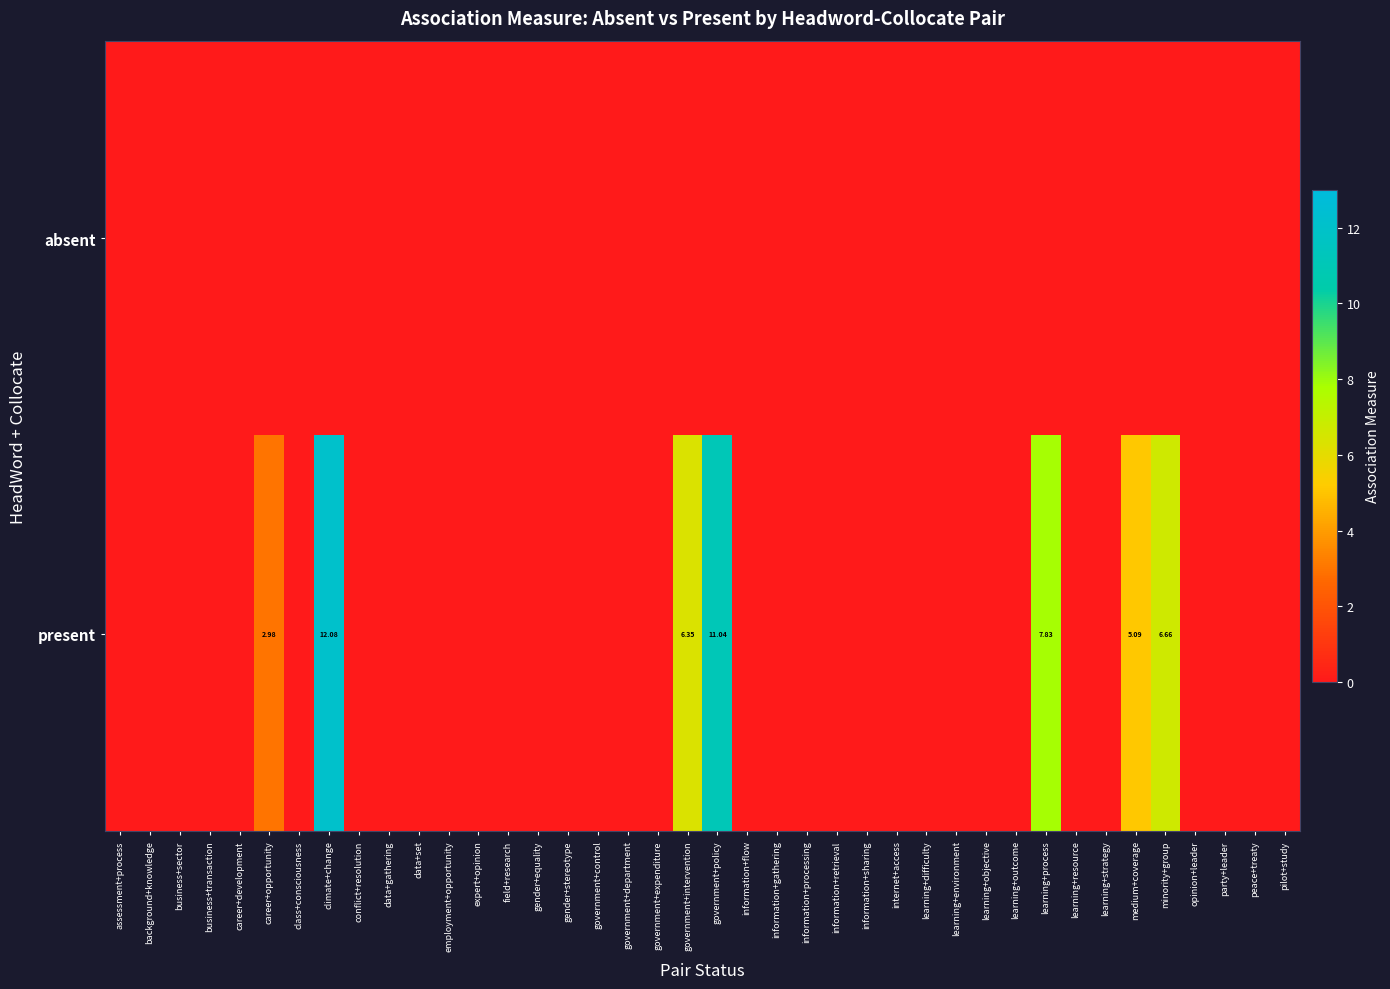

At minority+group, list the series in order from largest to smallest.

present, absent